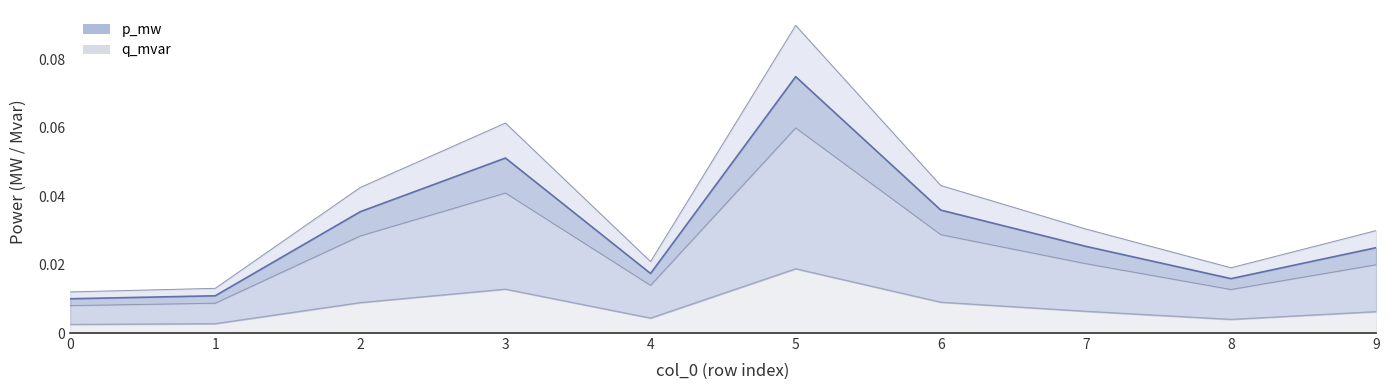

Is the value of p_mw at 9 greater than the value of q_mvar at 6?

No